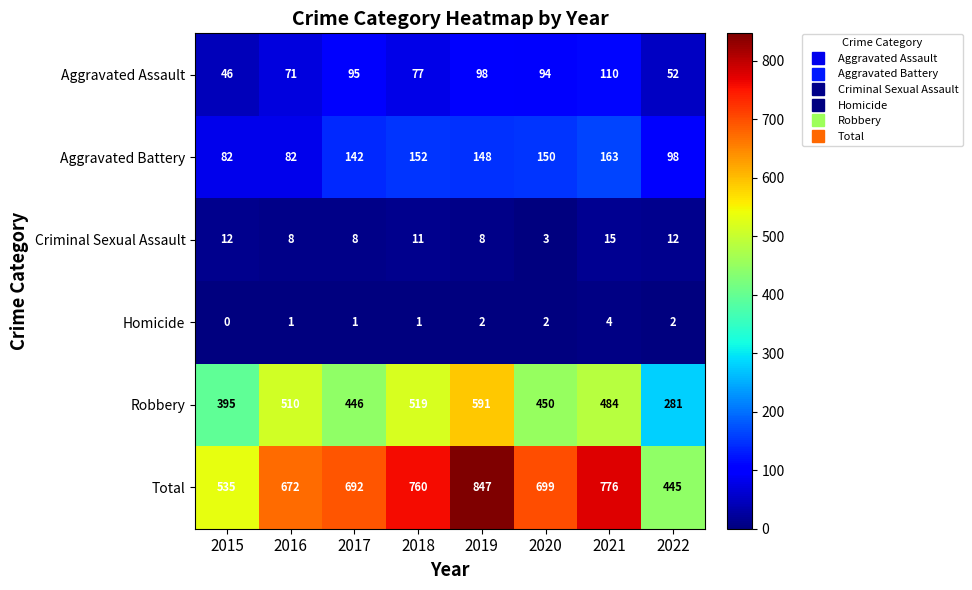

At which label does Total first exceed 699?

2018